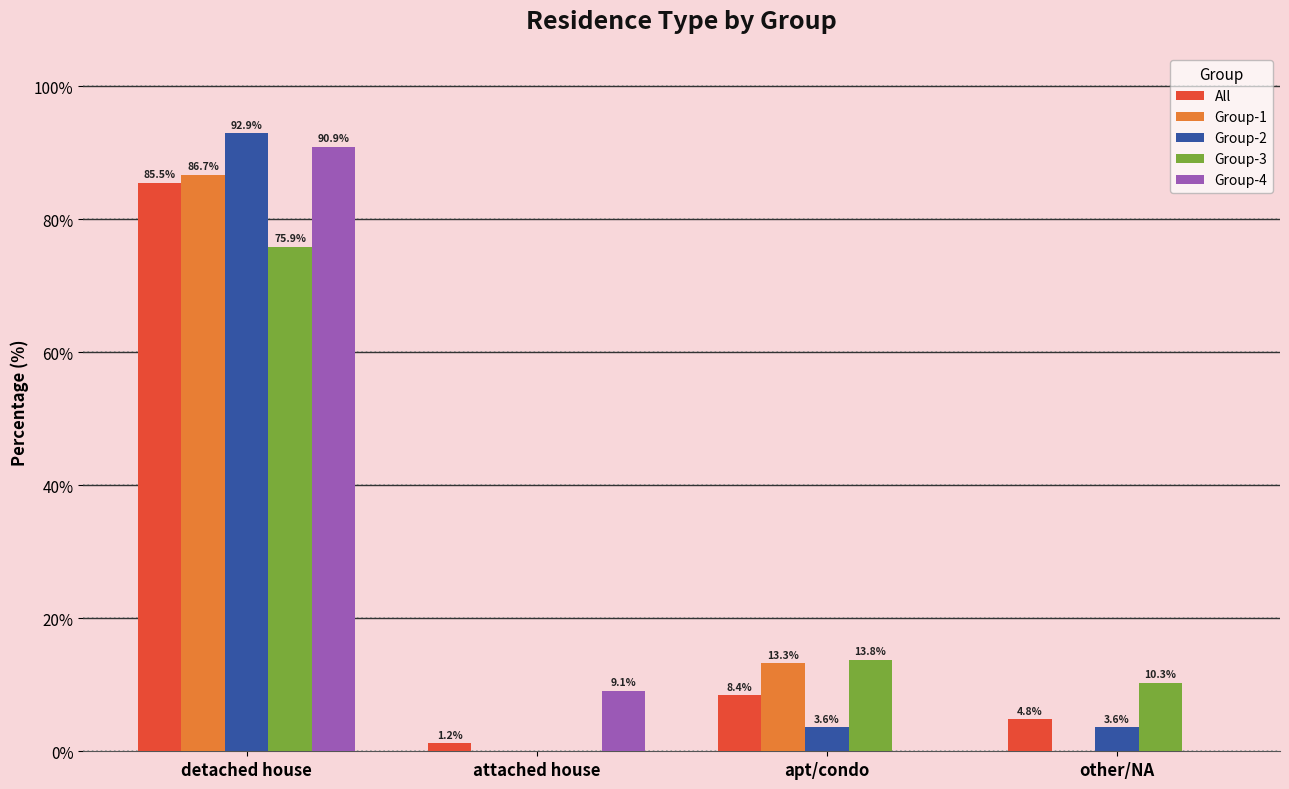

How many categories are shown in the chart?

4